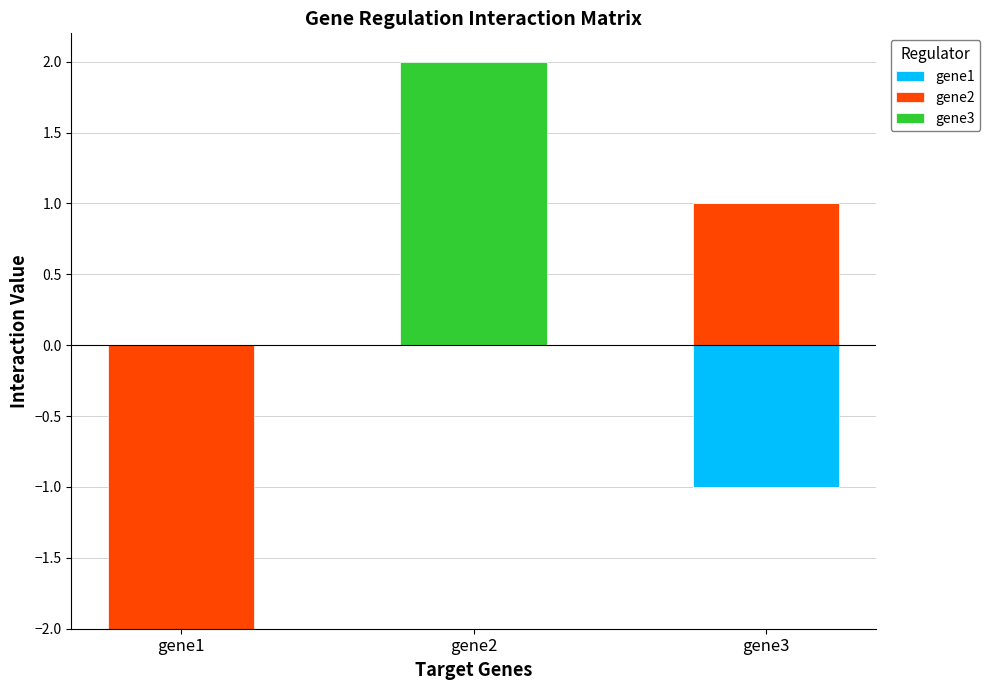

Rank the categories by gene1 value from highest to lowest.

gene1, gene2, gene3